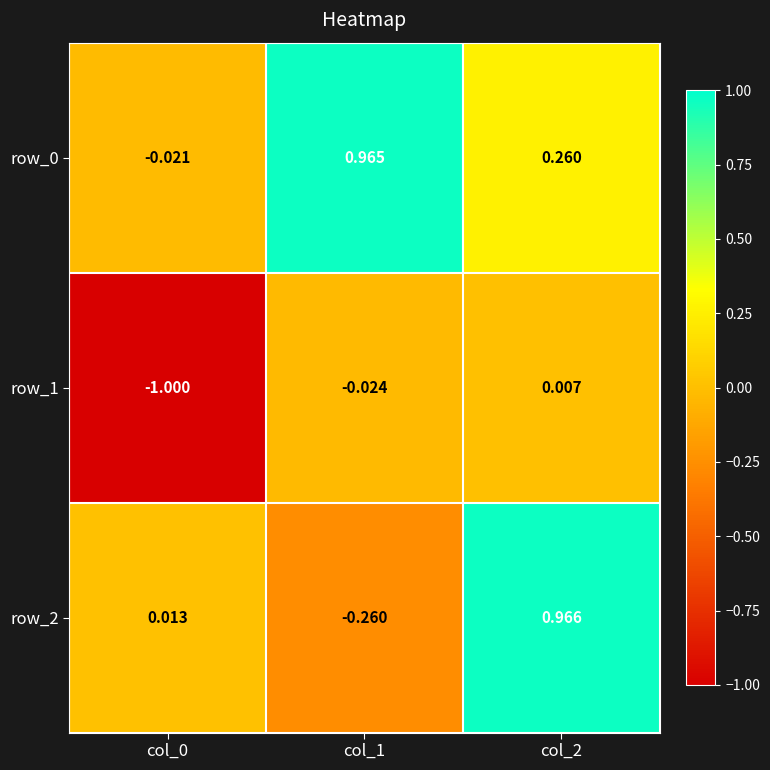

At which category is the sum across all series the highest?

col_2